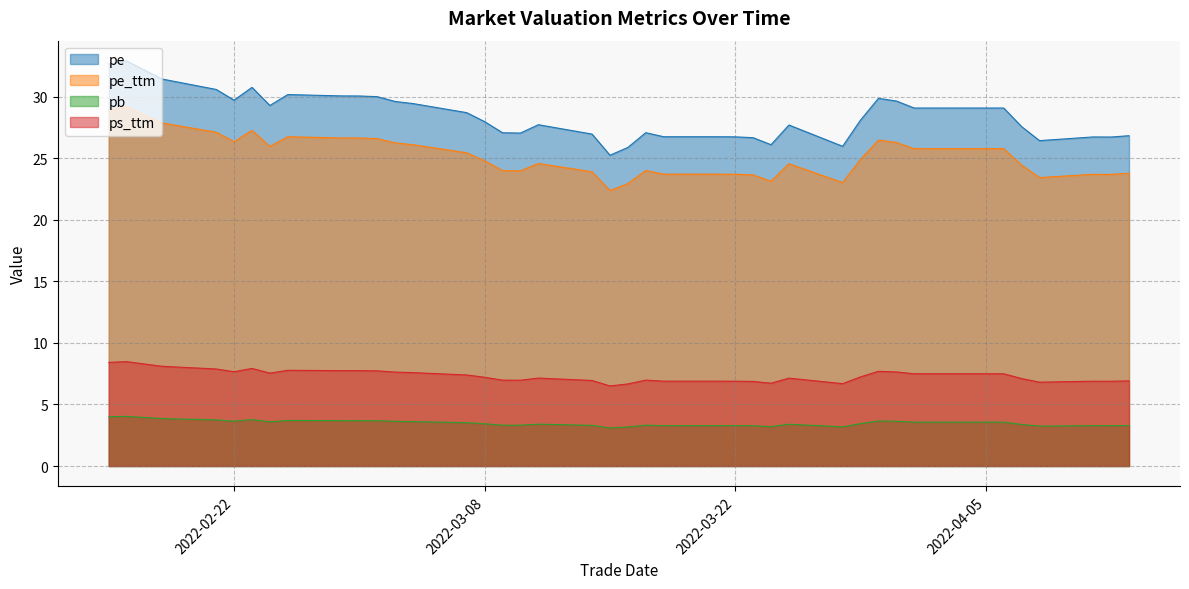

True or false: pb and pe cross at least once.

False